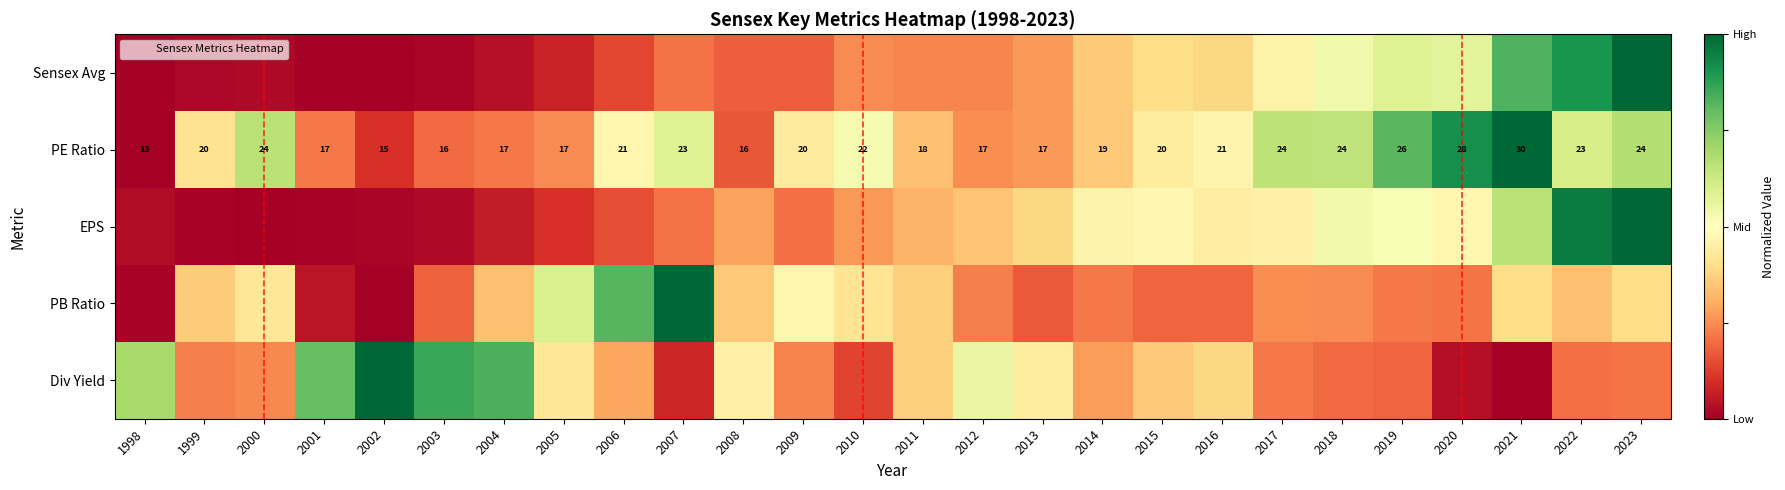

Which category has the lowest value in the Div Yield series?

2021